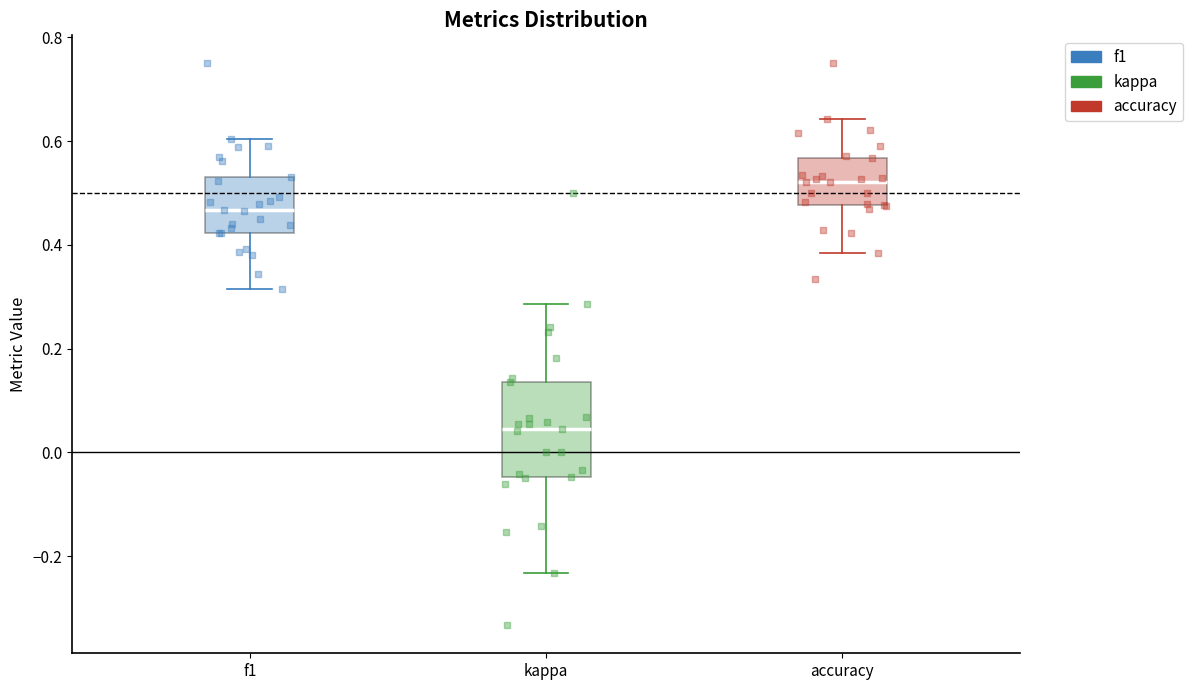

Reading left to right, transcribe this box plot: for each box, give where its median line is, the range the box spans, and where its two whiskers end, as read against the y-axis. The values are not printed on the chart, so give them approximately, as read against the axis.

f1: median 0.46, box 0.42 to 0.54, whiskers 0.32 to 0.60
kappa: median 0.04, box -0.04 to 0.14, whiskers -0.24 to 0.28
accuracy: median 0.52, box 0.48 to 0.56, whiskers 0.38 to 0.64